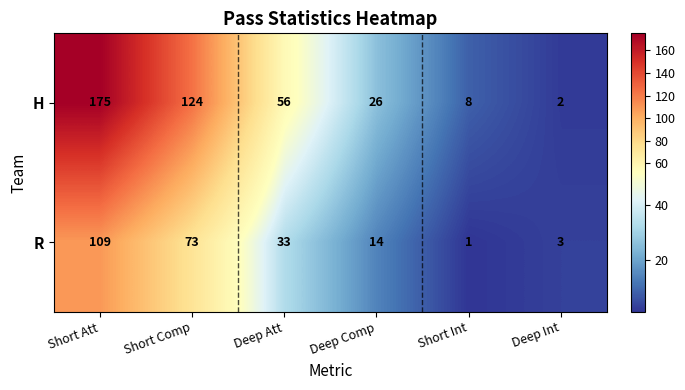

What is the difference between the highest and lowest values at Deep Att?

23